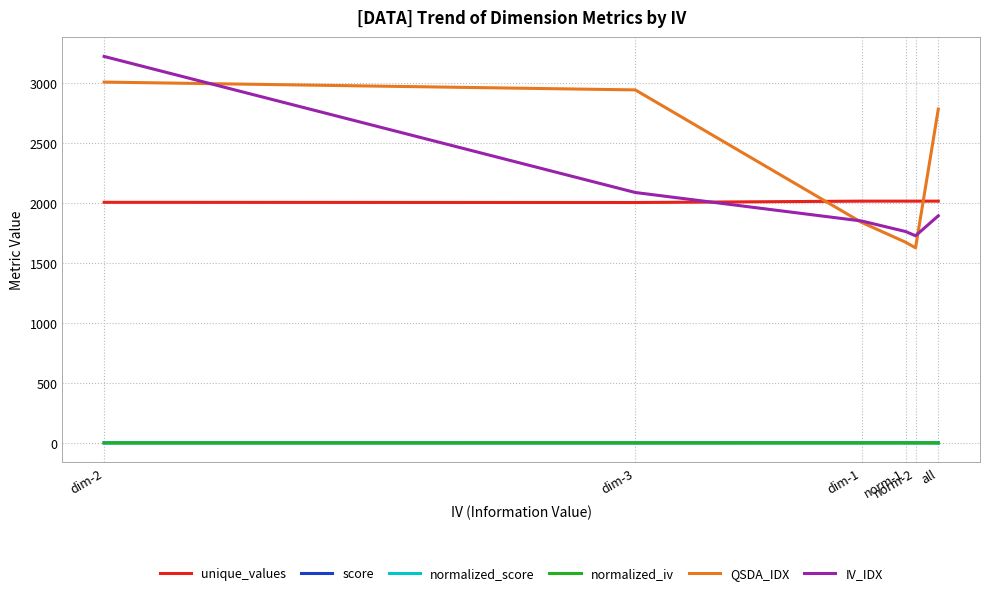

Which series changed the most between dim-2 and dim-1?

IV_IDX